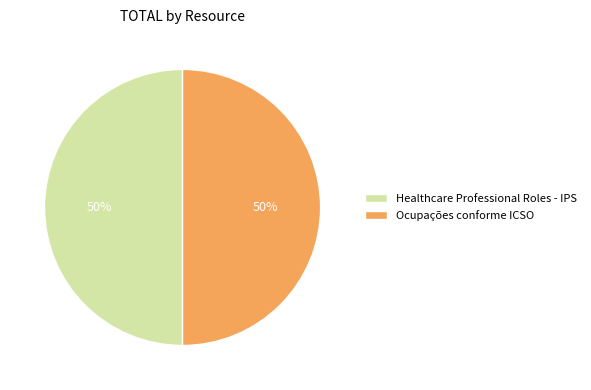

The Healthcare Professional Roles - IPS slice represents 58% of the pie. True or false?

False